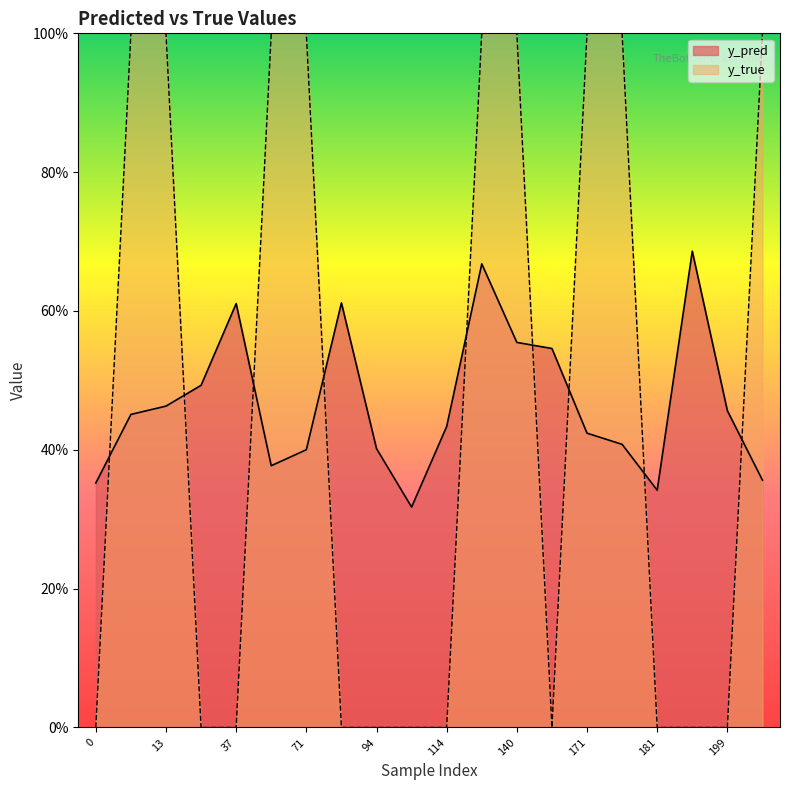

What is the difference between the highest and lowest values at 13?

0.5